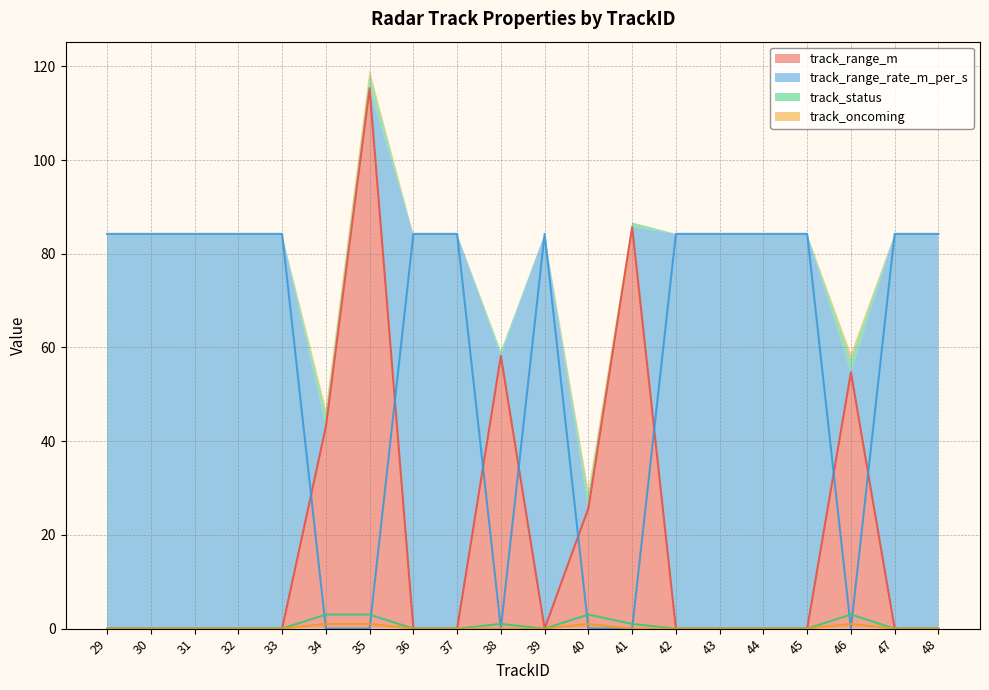

Is the value of track_oncoming at 44 greater than the value of track_status at 31?

No